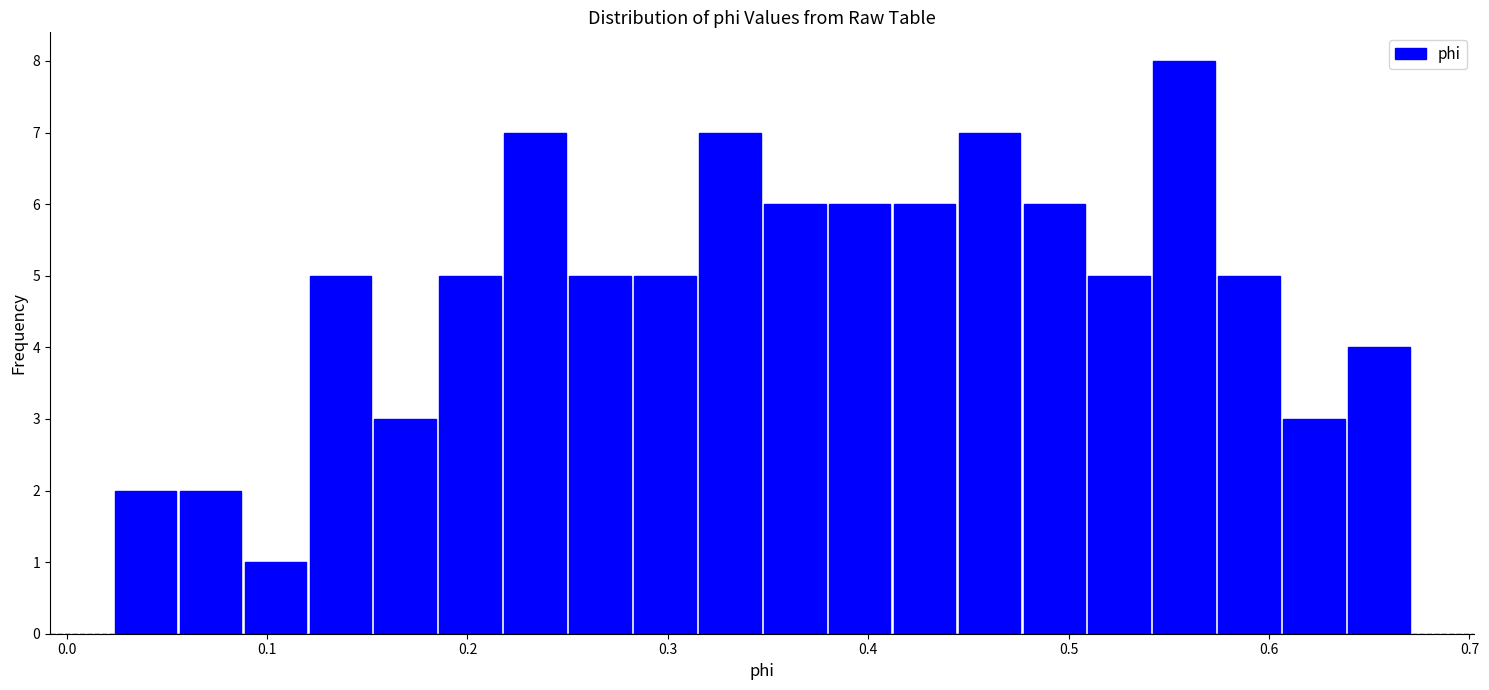

Read against the x-axis, roughly where is the centre of the tallest bar?

0.56